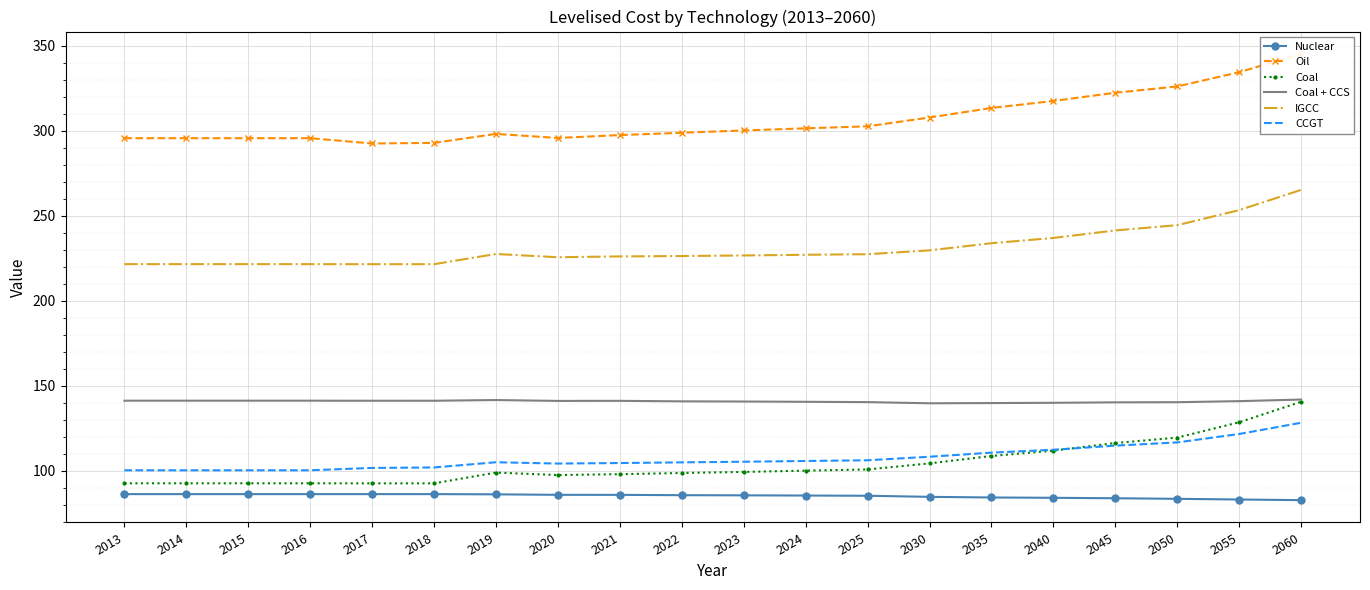

What value does the Coal + CCS series have at 2035?

139.8